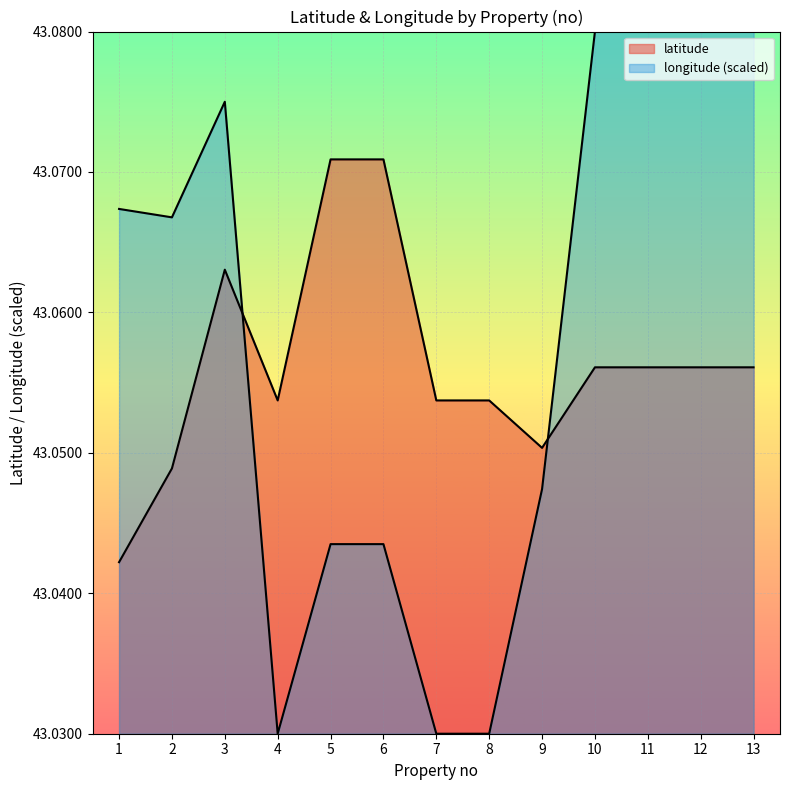

What are all the series names shown in the legend?

latitude, longitude